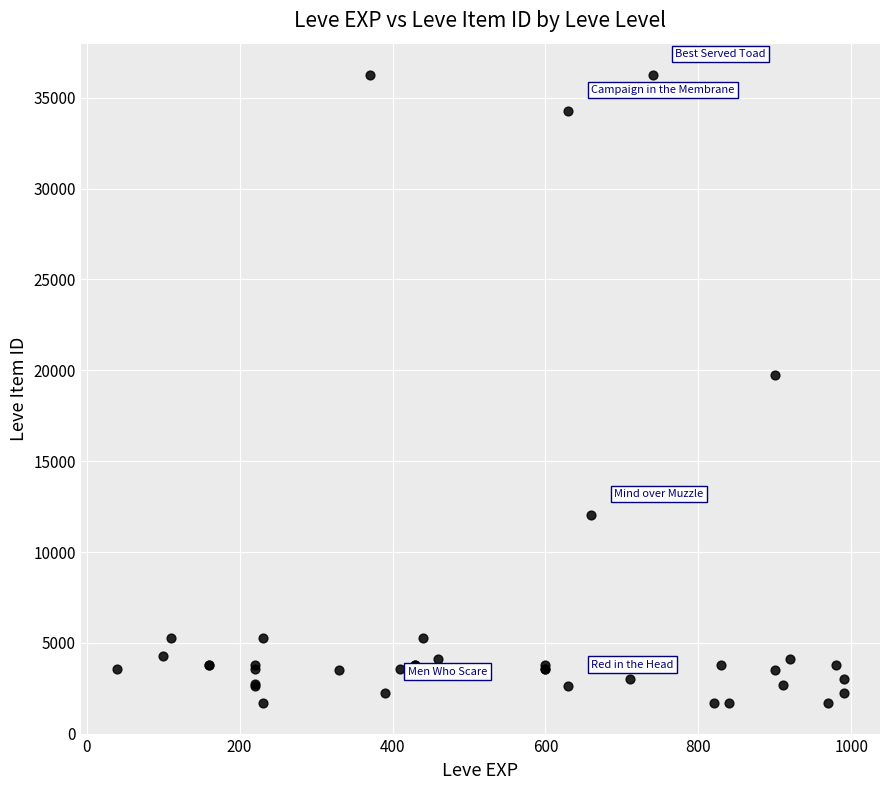

What Y value in the scatter plot is closest to 18967?

19744